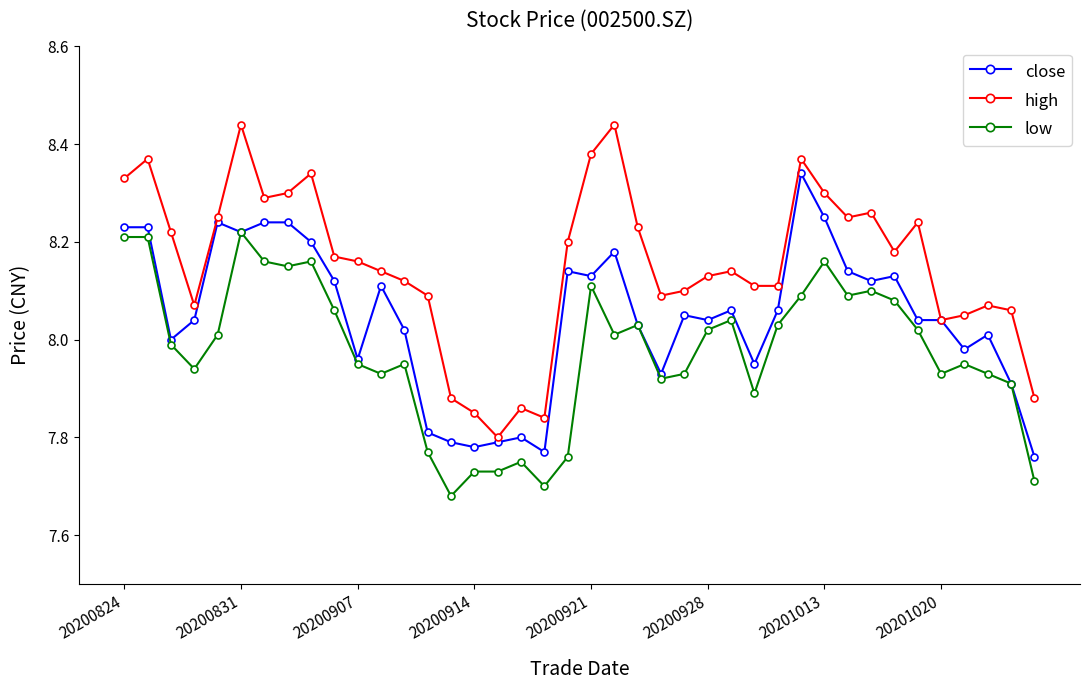

True or false: high and low cross at least once.

False